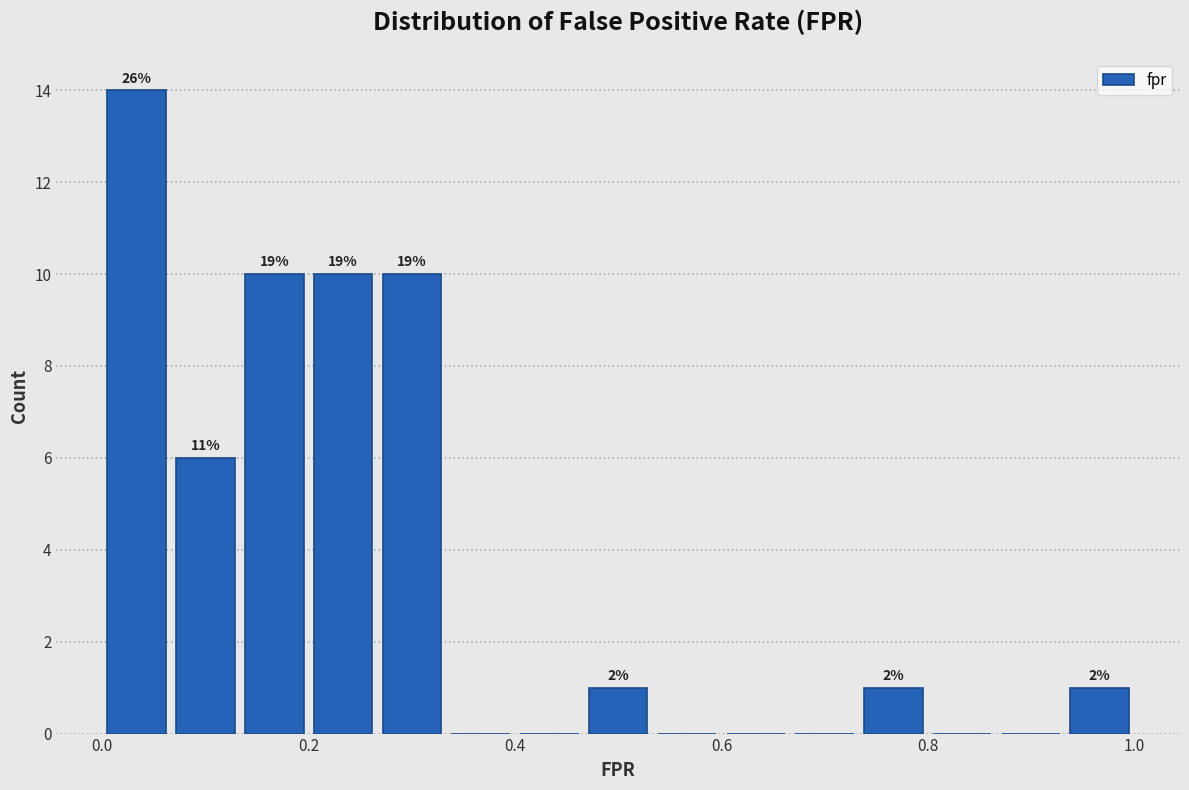

Around what value on the x-axis is the tallest bar? Give the approximate position of its centre, as read against the axis.

0.04